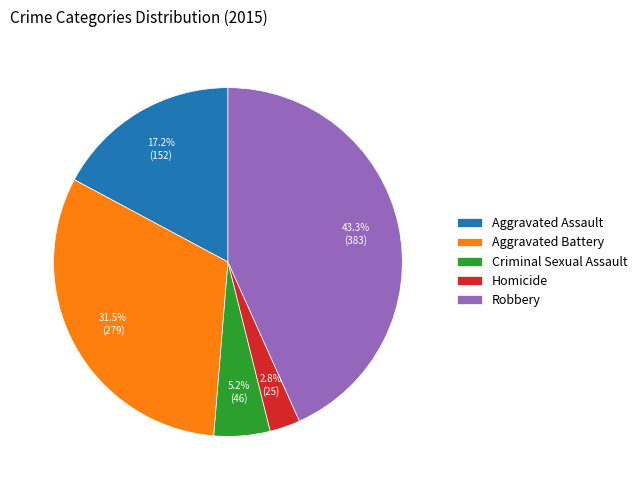

What percentage is NOT represented by Criminal Sexual Assault?

94.8%